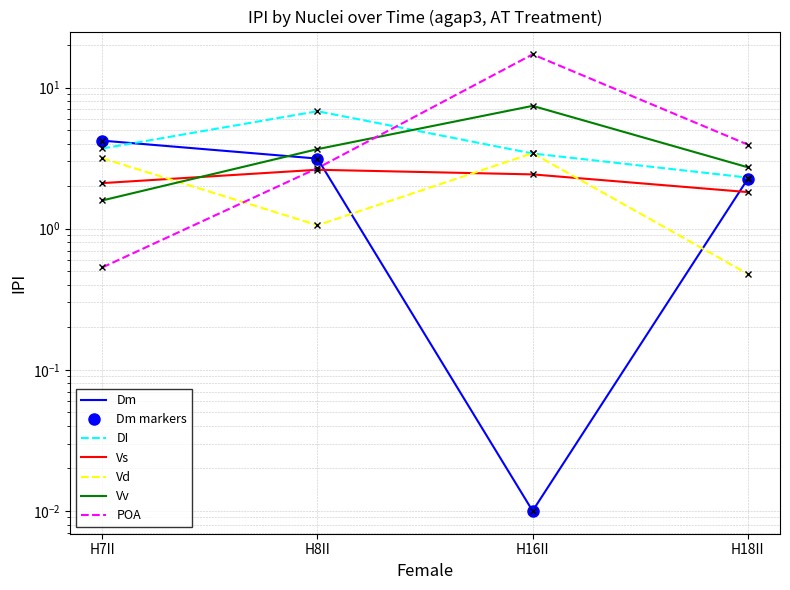

Where is the first local maximum for Vd?

H16II